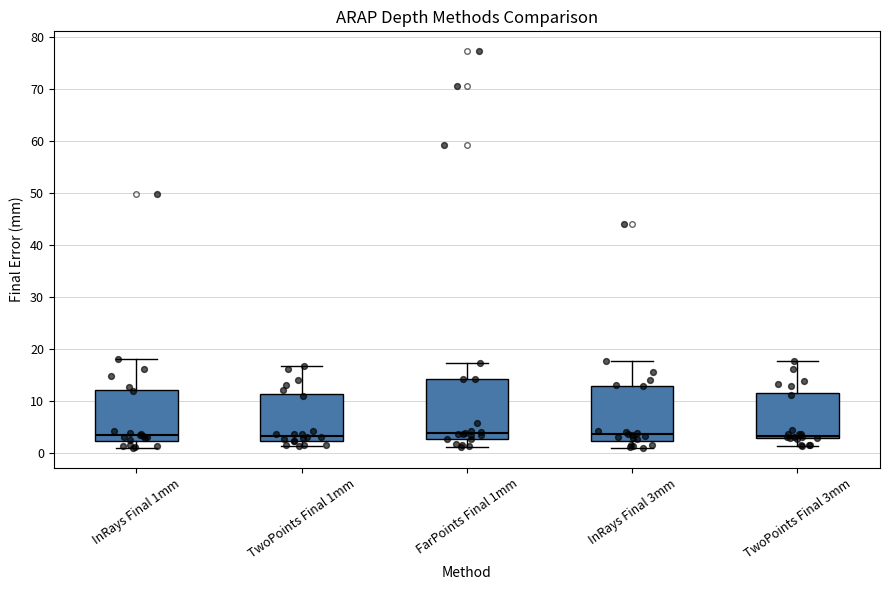

Where does the lower whisker of the box for FarPoints Final 1mm end on the y-axis? The values are not printed on the chart, so give them approximately, as read against the axis.

1